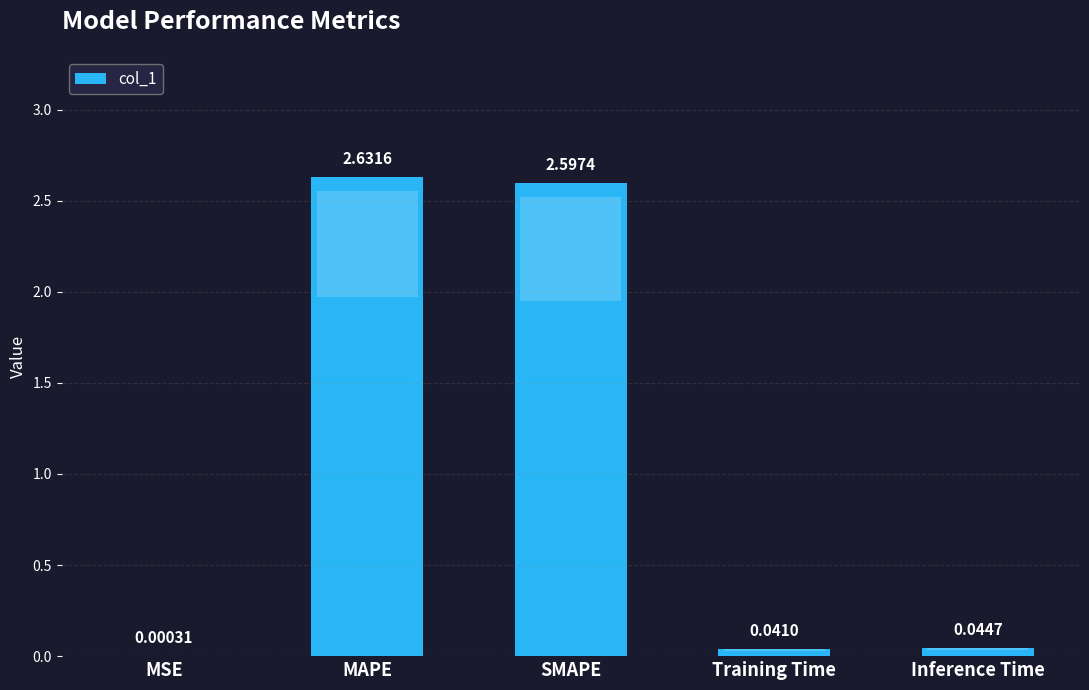

At which category does the chart reach its peak across all series?

MAPE